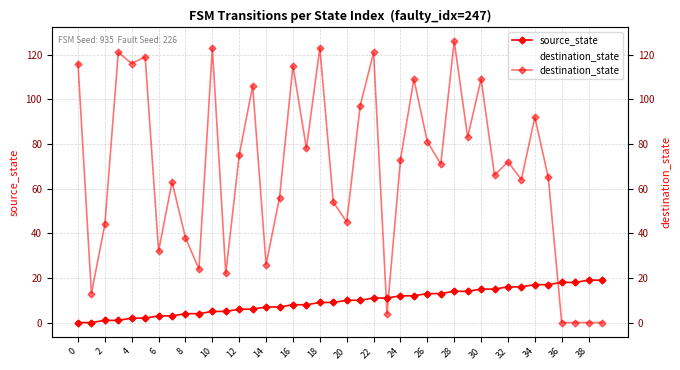

Between 4 and 38, which series saw the biggest shift?

destination_state